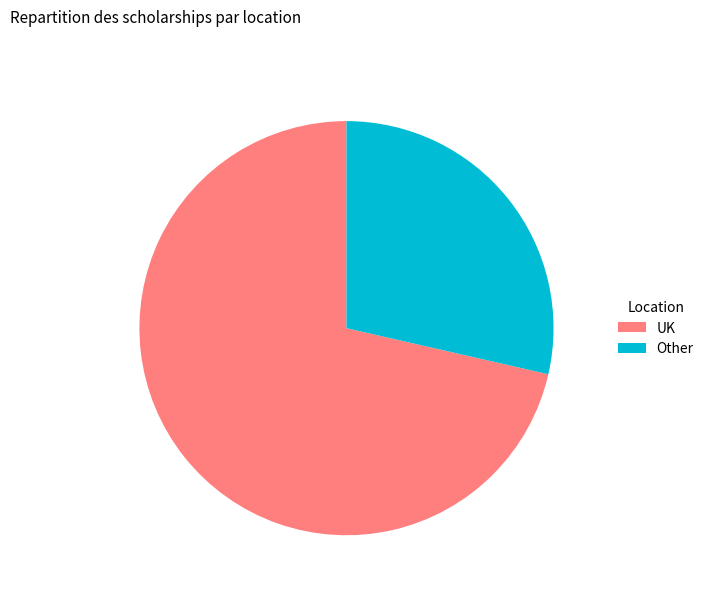

Approximately how many times larger is the value at UK compared to Other?

2.5